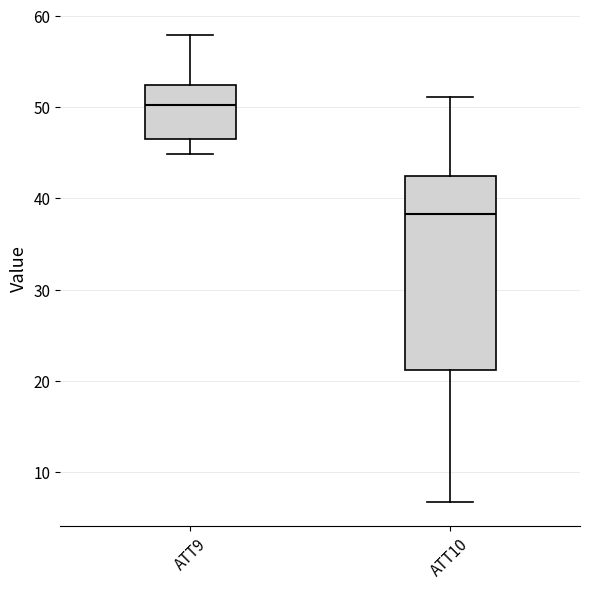

Reading left to right, read every box against the y-axis: the position of its median line, the range the box covers, and the ends of its whiskers. The values are not printed on the chart, so give them approximately, as read against the axis.

ATT9: median 50, box 47 to 52, whiskers 45 to 58
ATT10: median 38, box 21 to 42, whiskers 7 to 51